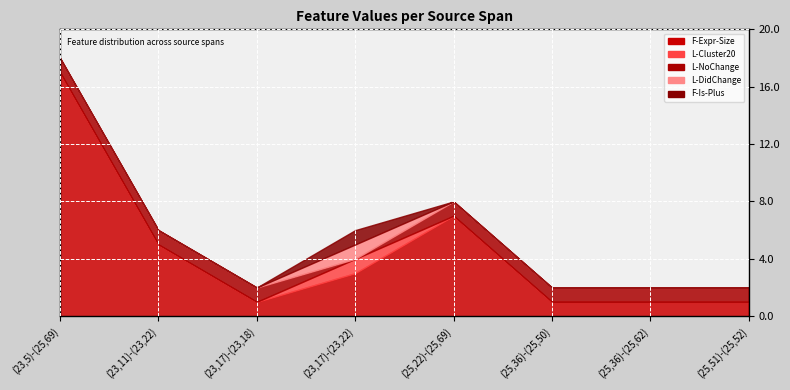

The L-Cluster20 series shows -1 at (23,5)-(25,69). True or false?

False